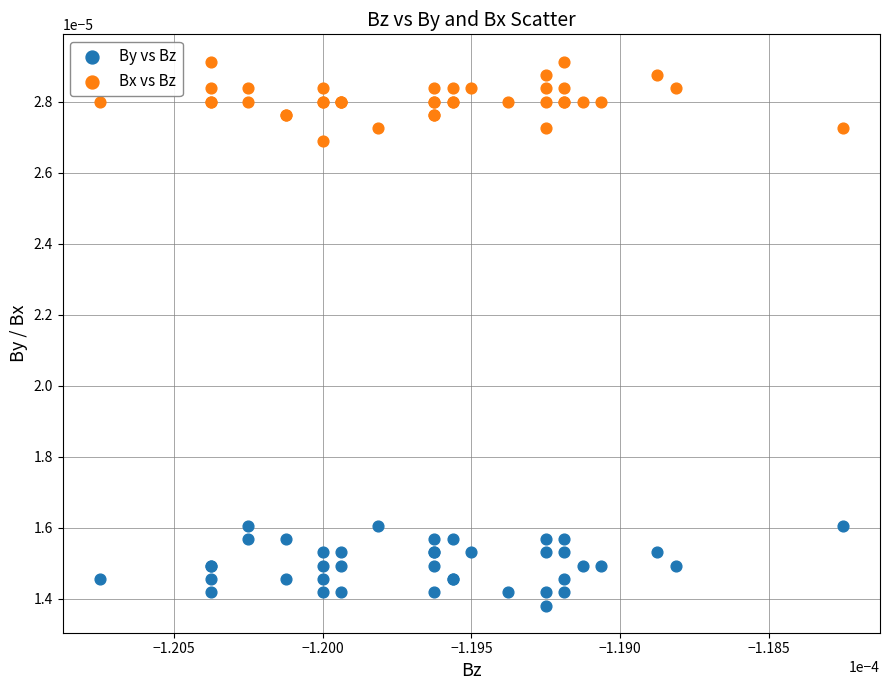

Which series contains the lowest Y value?

By vs Bz